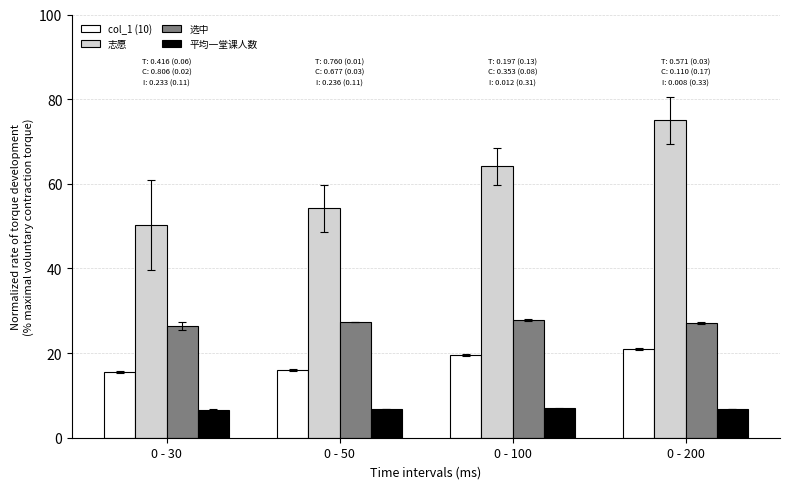

What is the maximum value shown in the chart?

75.0